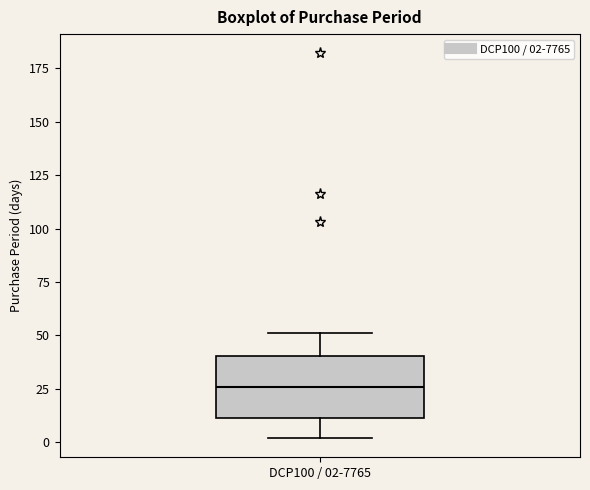

Where does the median line of the box for DCP100 / 02-7765 sit on the y-axis? The values are not printed on the chart, so give them approximately, as read against the axis.

25